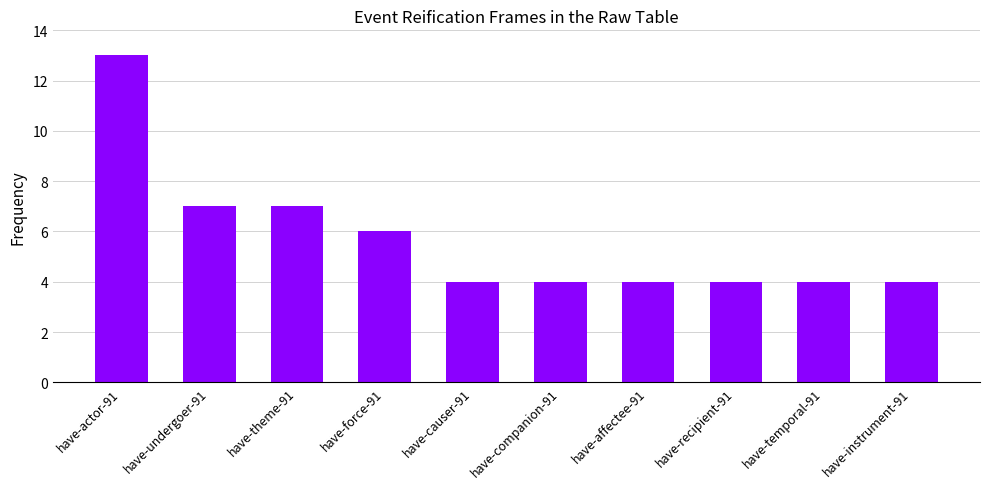

Which label corresponds to the largest value in the chart?

have-actor-91